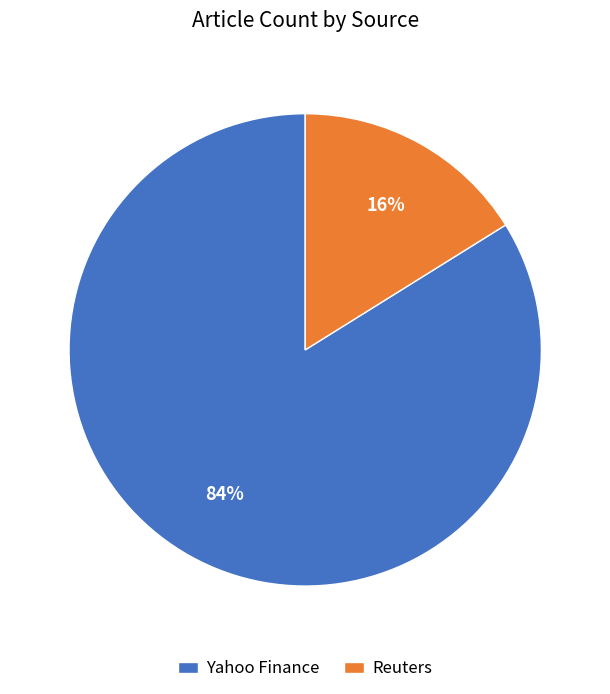

Count the number of slices in the pie.

2